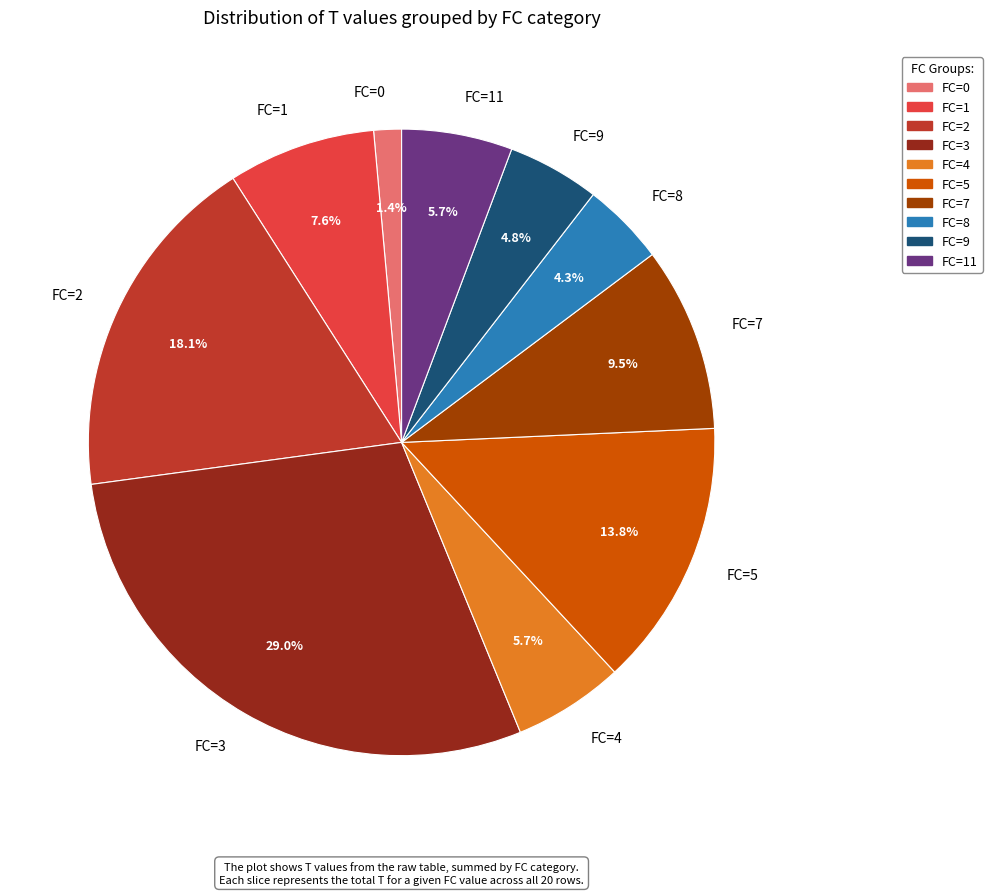

Count the number of slices in the pie.

10